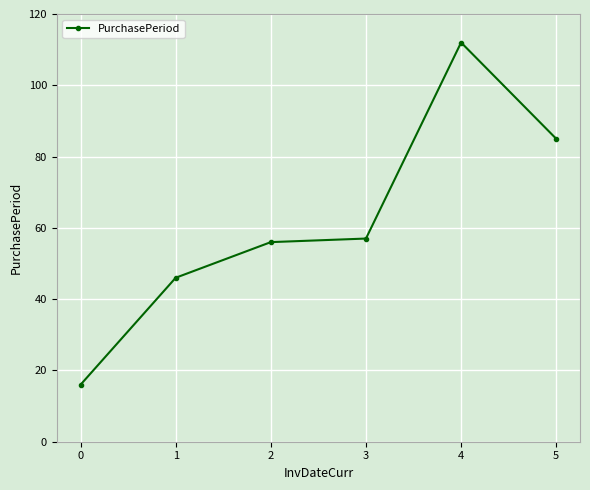

How many lines are shown in the chart?

1